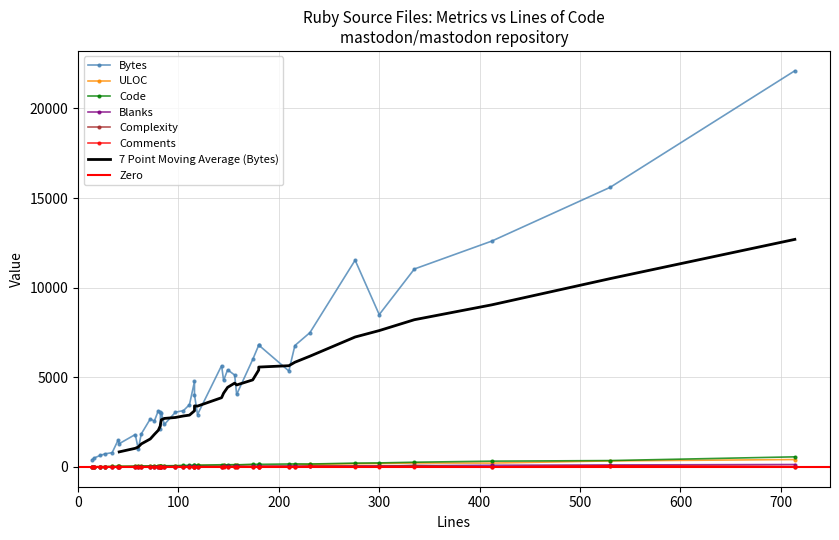

Which has a higher value, 12 or 39?

39